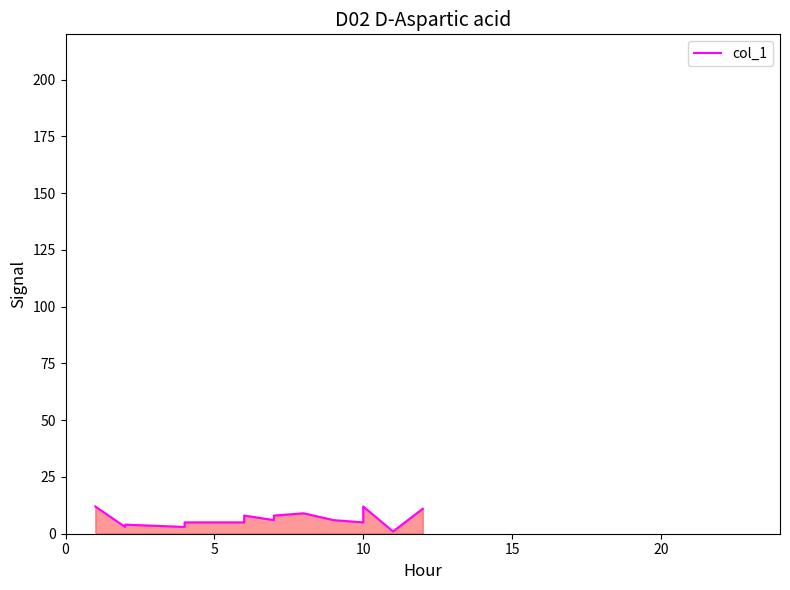

Is it true that the value at 10 is 10?

False